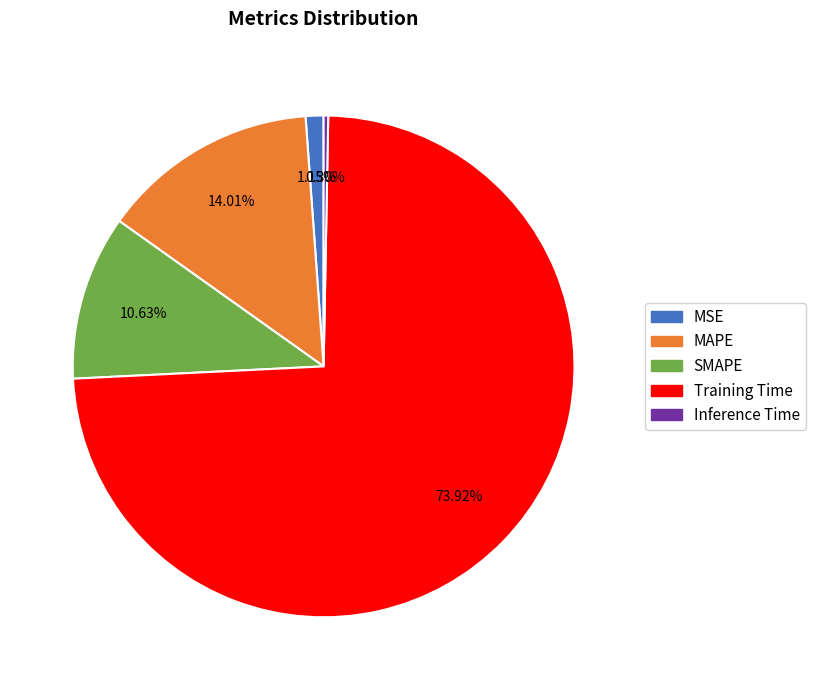

The Inference Time slice represents 0% of the pie. True or false?

True